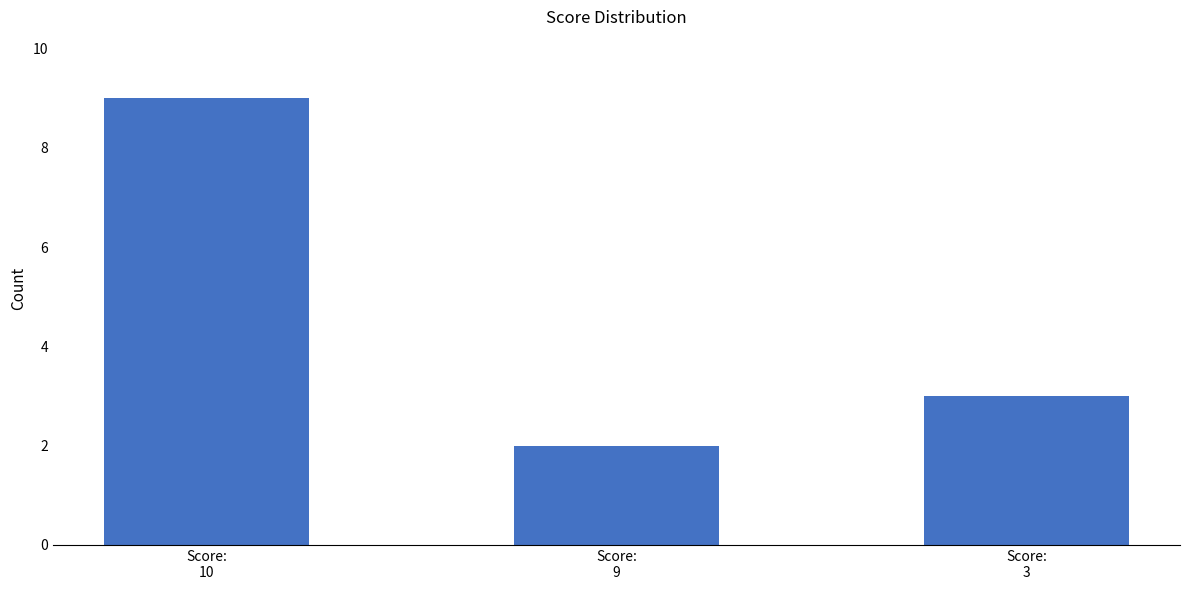

Rank the categories by value from lowest to highest.

Score:
9, Score:
3, Score:
10